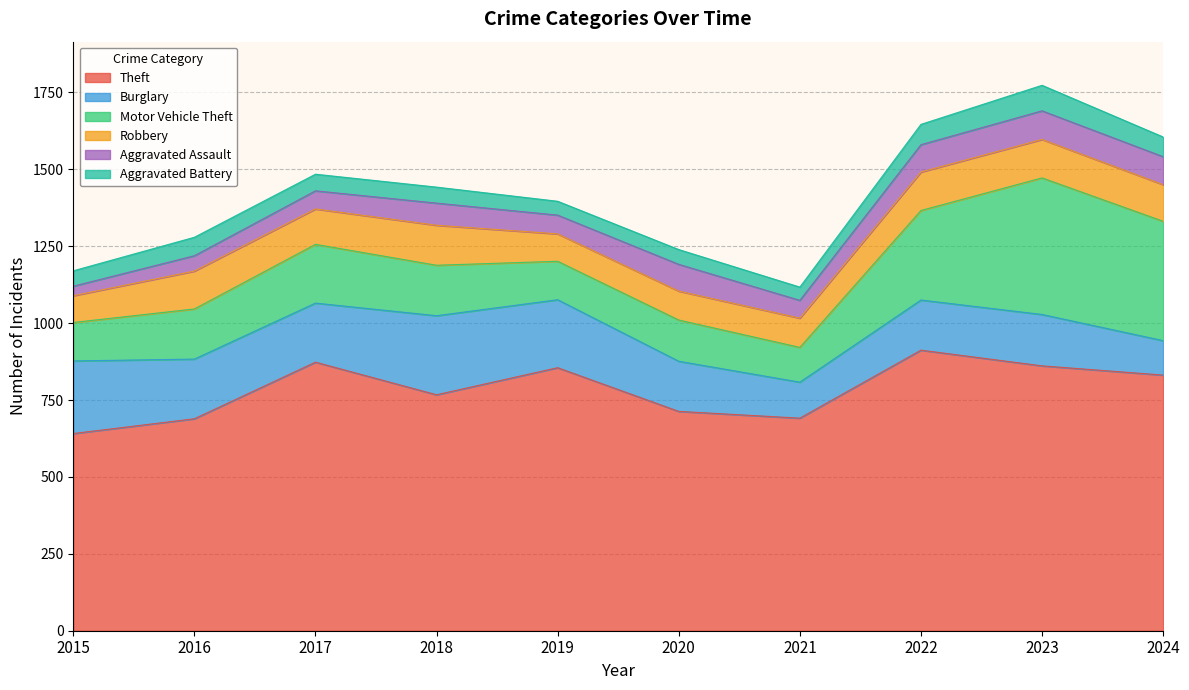

How many data points does each series have?

10